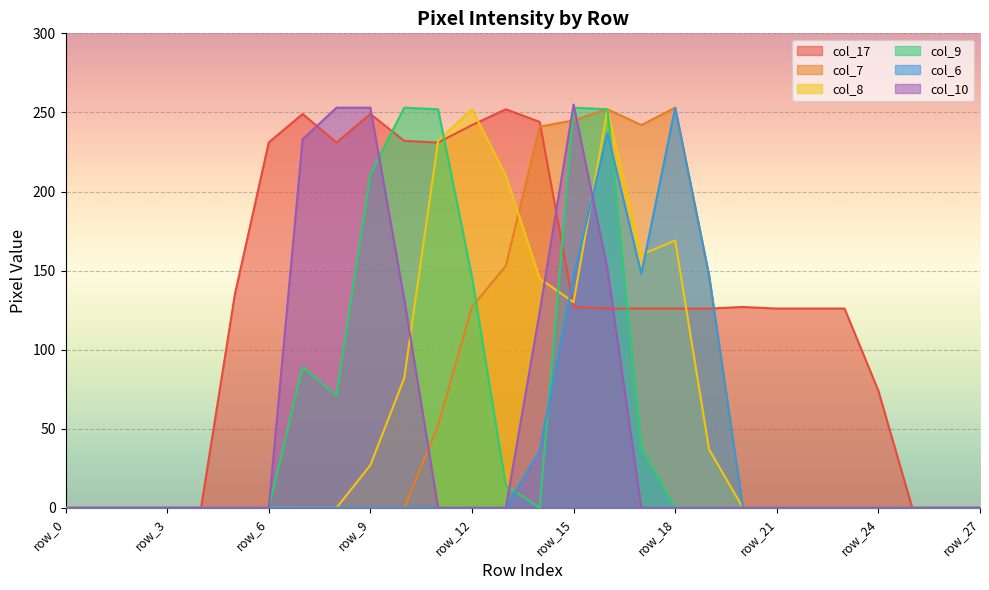

In col_17, how many points are lower than both neighbors (excluding endpoints)?

2